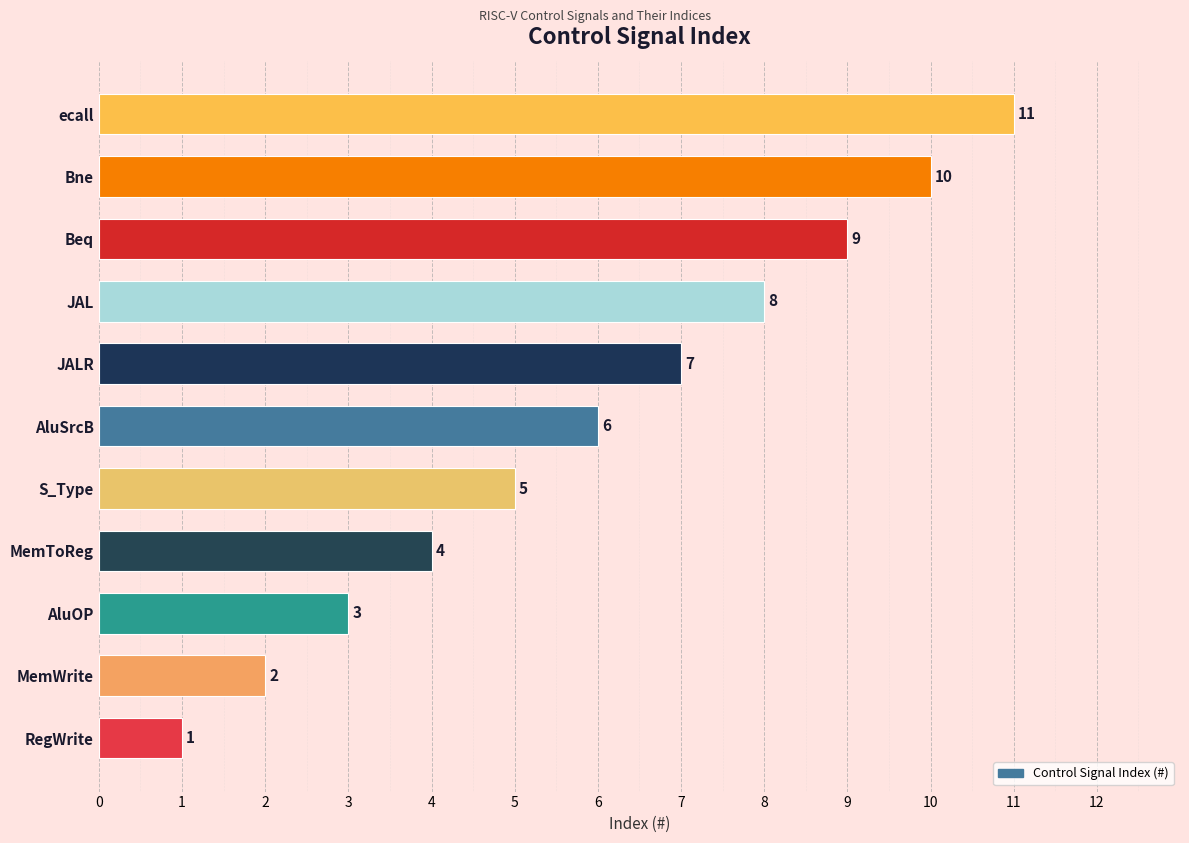

What is the maximum value shown in the chart?

11